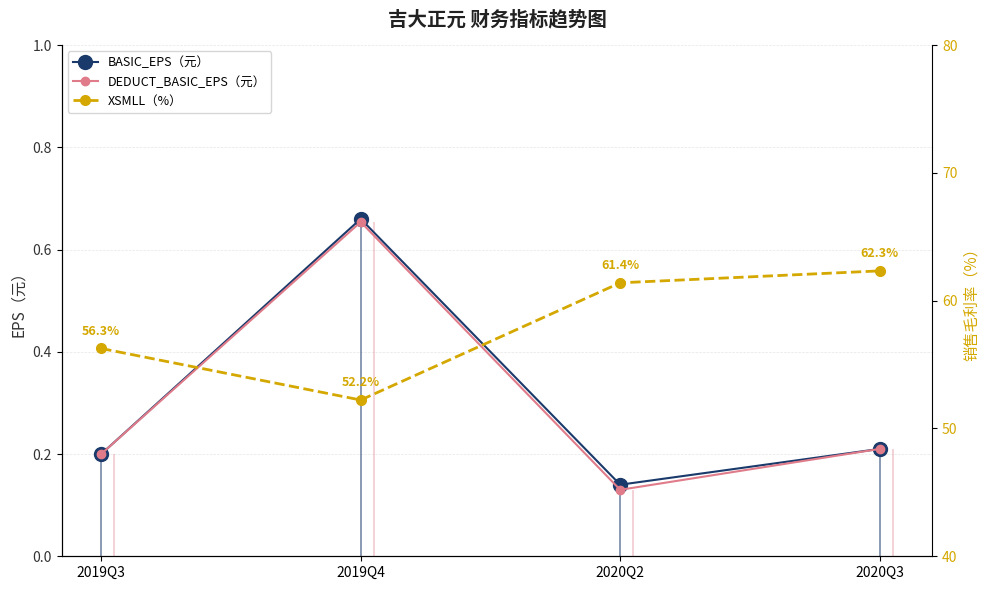

At which category is the sum across all series the highest?

2020Q3